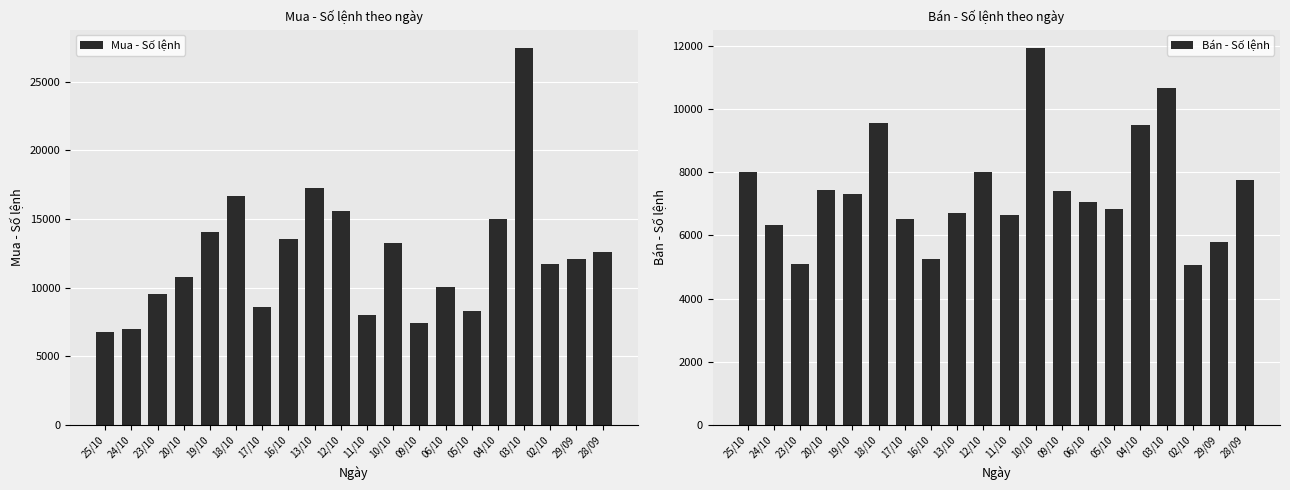

Reading right to left, transcribe all the data shown in this chart.

Mua - Số lệnh: 12613	12098	11748	27419	15028	8325	10031	7467	13227	7998	15603	17267	13513	8566	16647	14040	10769	9527	7006	6800
Bán - Số lệnh: 7745	5781	5061	10648	9492	6821	7043	7417	11914	6651	8012	6719	5239	6523	9542	7302	7422	5081	6314	8017